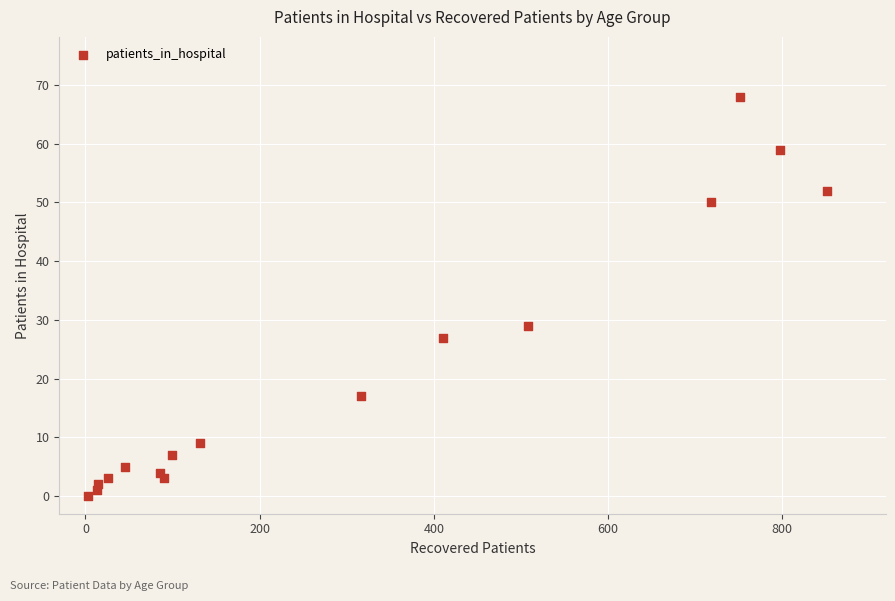

What is the range of Y values (max minus min)?

68